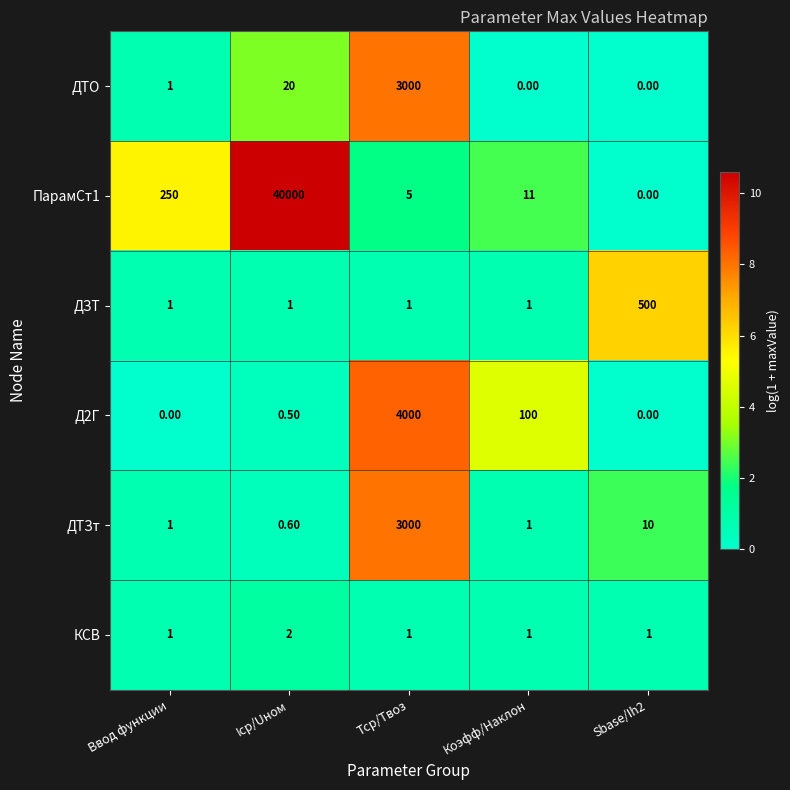

Rank the series at Iср/Uном from highest to lowest value.

ПарамСт1, ДТО, КСВ, ДЗТ, ДТЗт, Д2Г